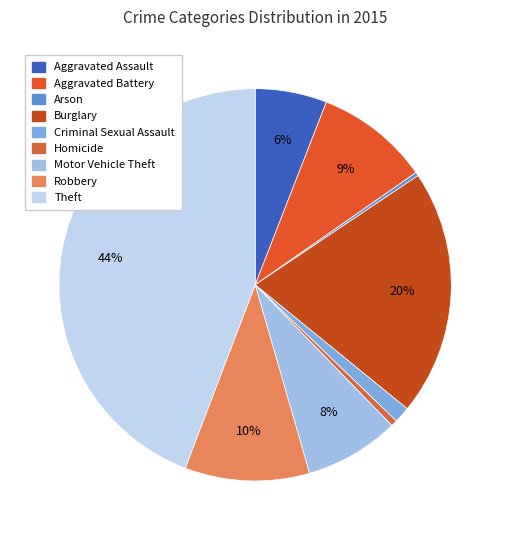

How many slices are in this pie chart?

9